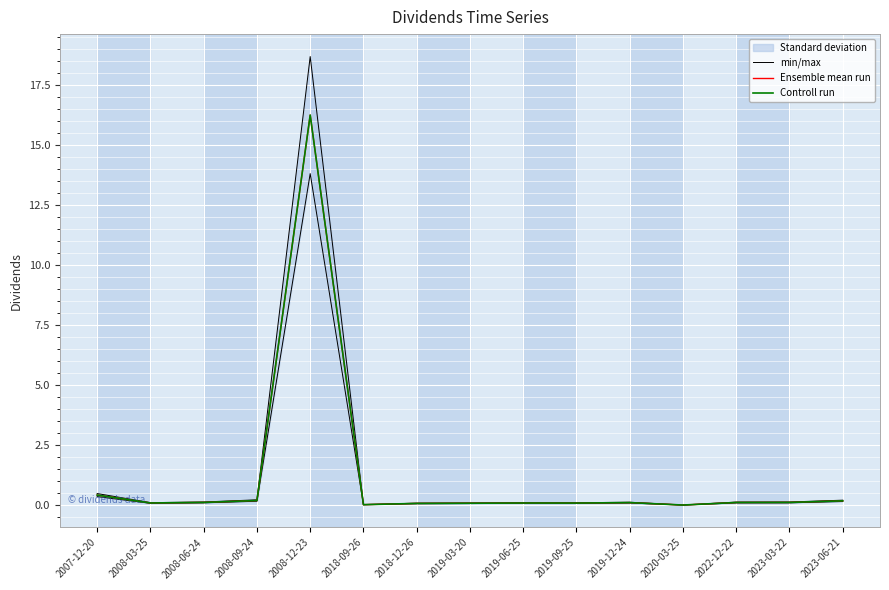

The value of Controll run at 2022-12-22 is 0.2. True or false?

False